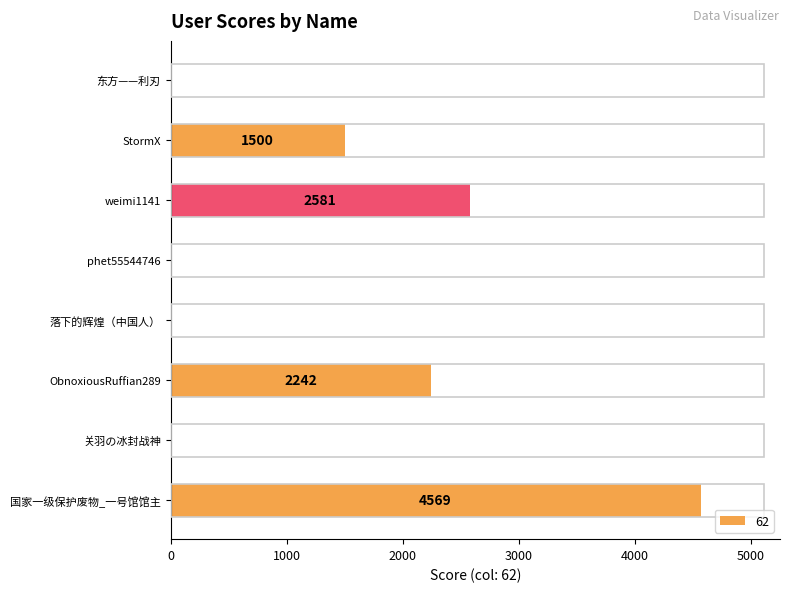

What is the sum of all values?

10892